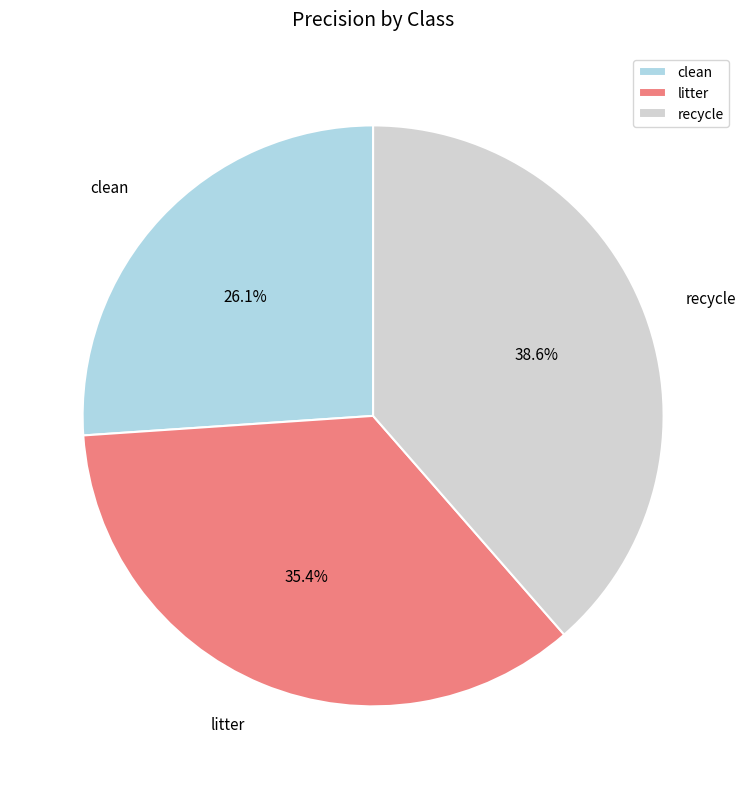

To the nearest percent, what is the average slice percentage?

33%